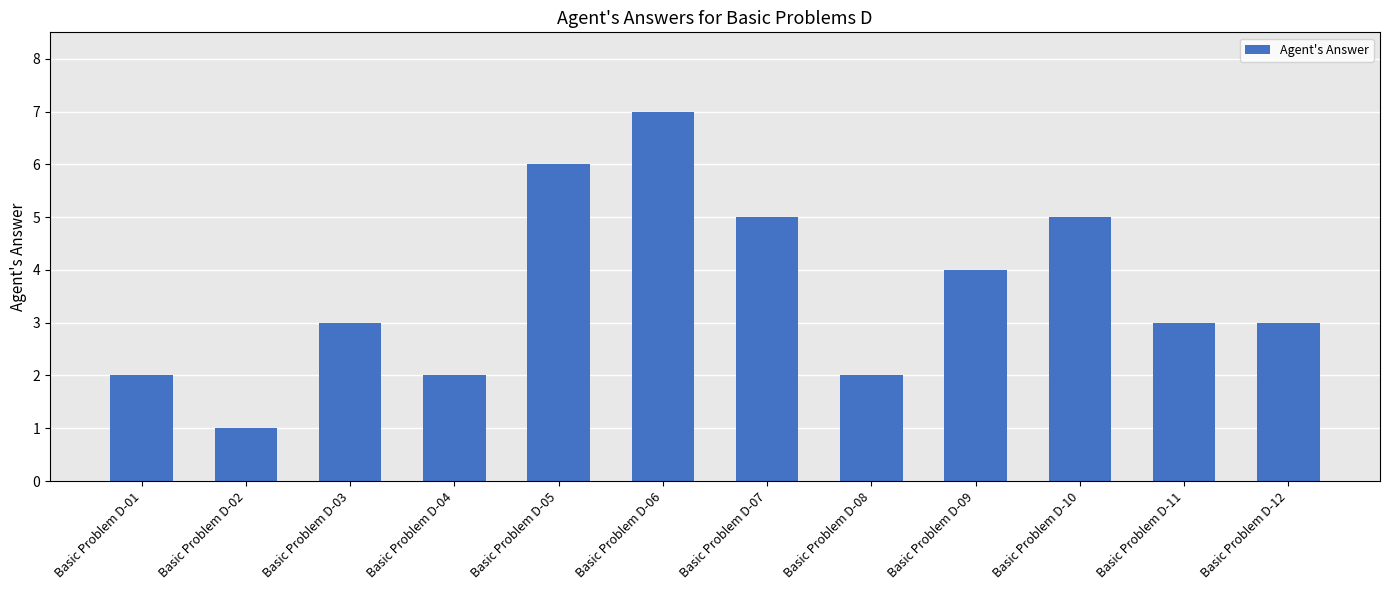

Count the number of data series in this chart.

1